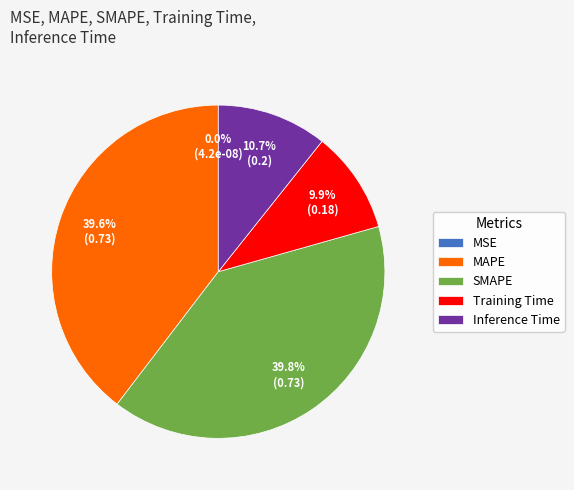

Is Training Time the majority of the pie?

No